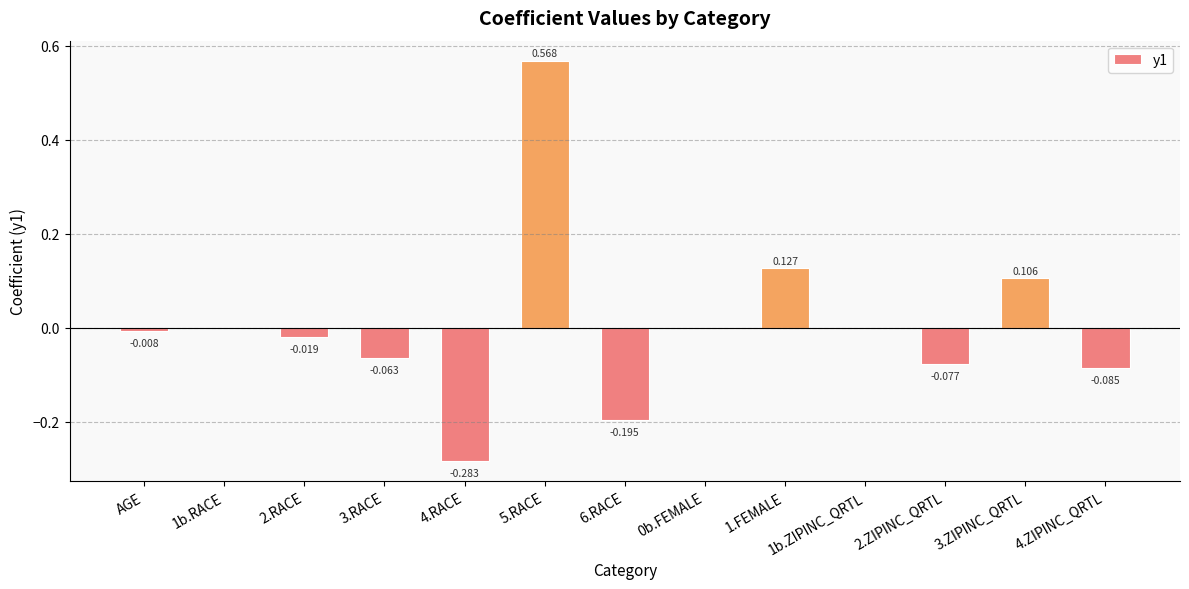

List the labels in order of value, smallest first.

4.RACE, 6.RACE, 4.ZIPINC_QRTL, 2.ZIPINC_QRTL, 3.RACE, 2.RACE, AGE, 1b.RACE, 0b.FEMALE, 1b.ZIPINC_QRTL, 3.ZIPINC_QRTL, 1.FEMALE, 5.RACE